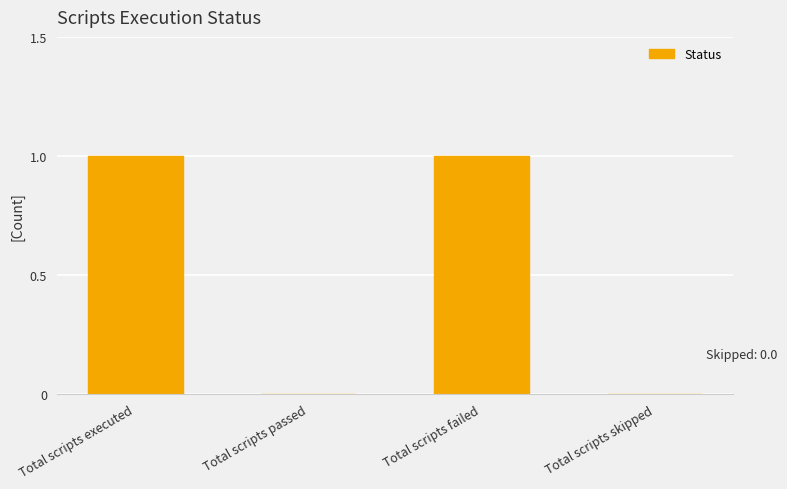

Reading left to right, extract all data points from this chart.

Total scripts executed=1	Total scripts passed=0	Total scripts failed=1	Total scripts skipped=0